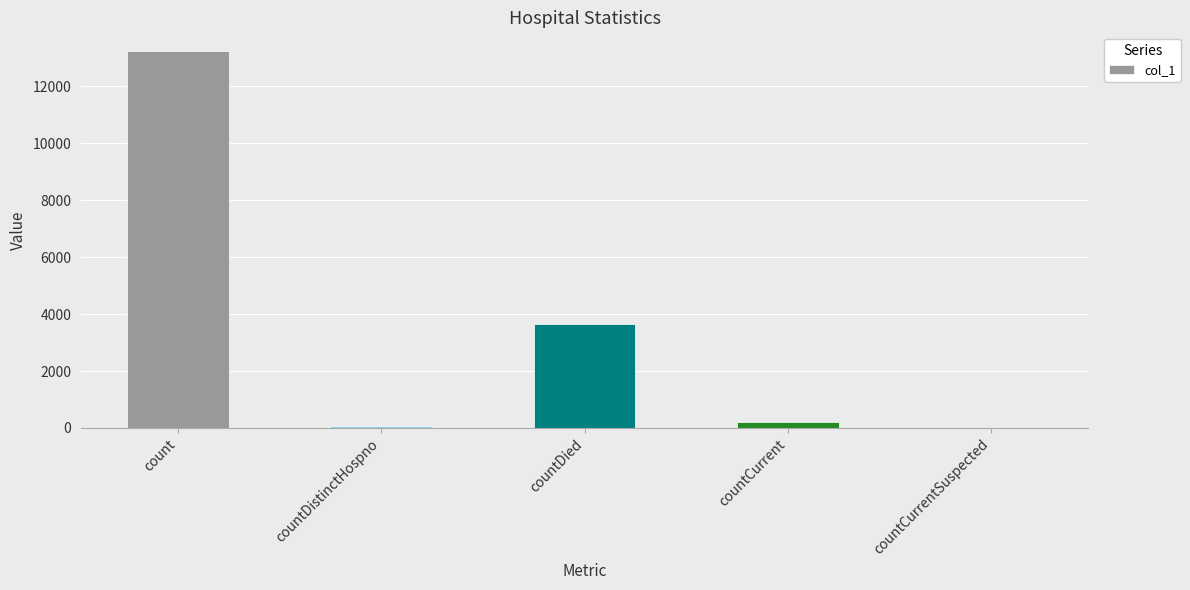

Reading left to right, list all the values displayed in this chart.

count=13235	countDistinctHospno=71	countDied=3646	countCurrent=215	countCurrentSuspected=0